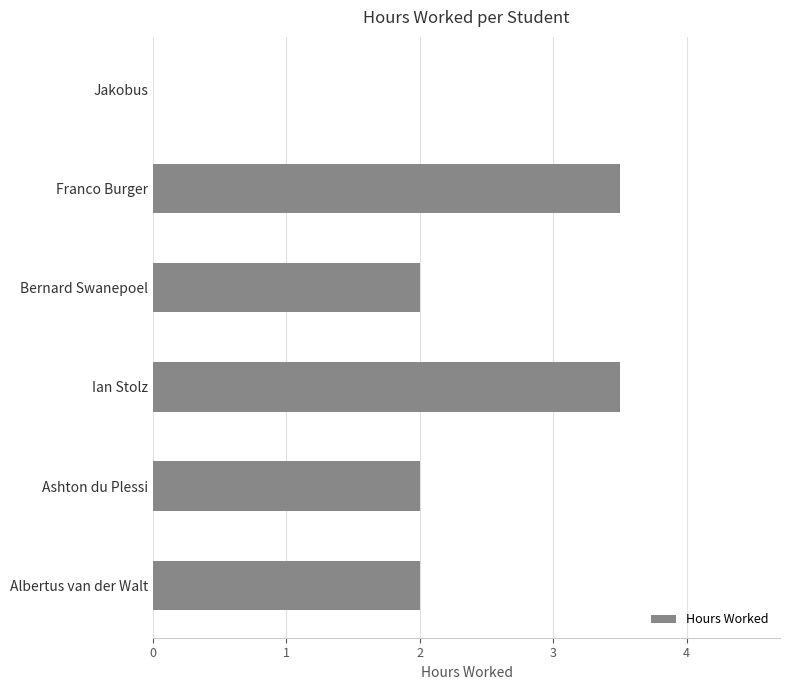

The value at Ashton du Plessi is 2.6. True or false?

False